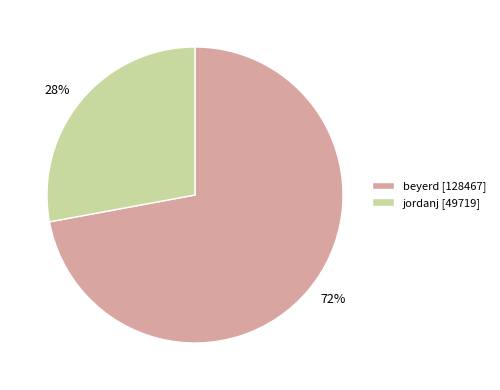

True or false: 72% accounts for 72% of the total.

True